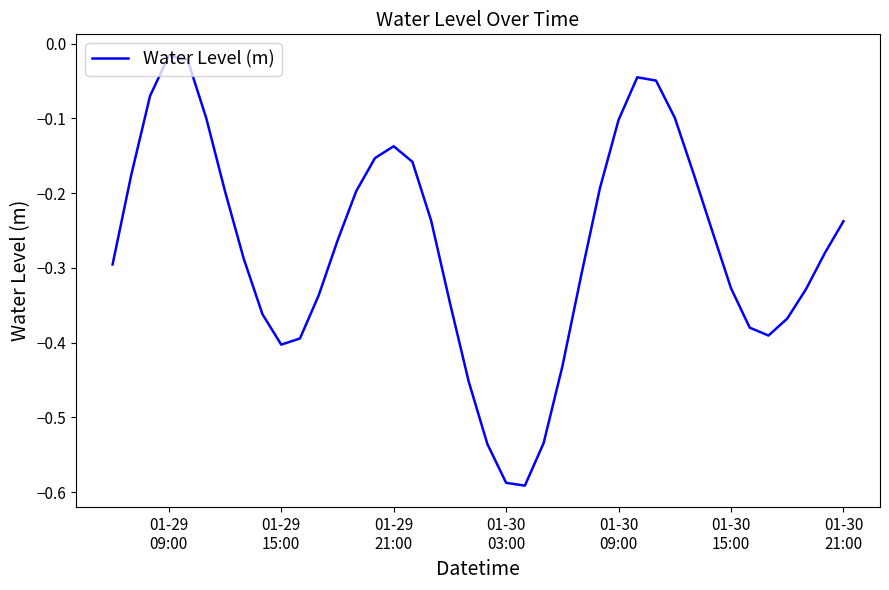

What is the difference between the maximum and minimum values?

0.6